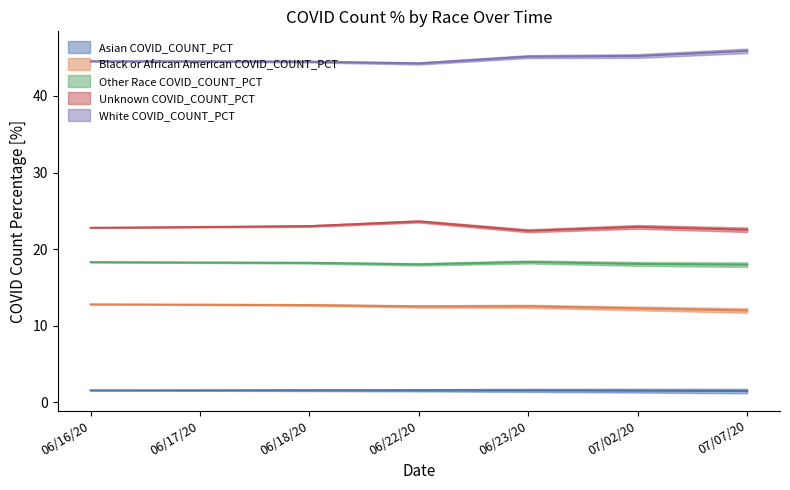

What is the label of the 2nd point from the right?

07/02/20